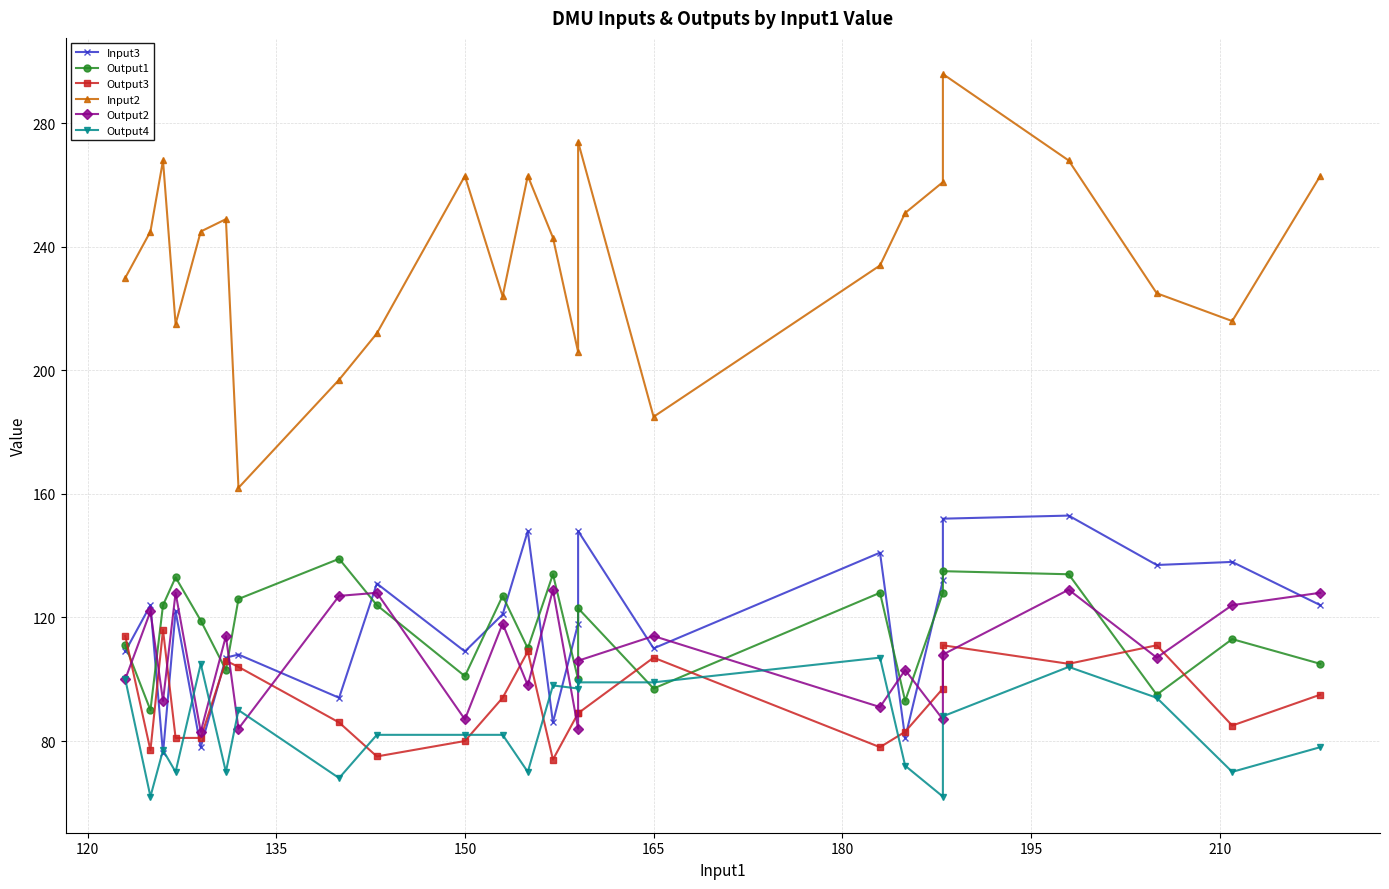

What are all the series names shown in the legend?

Input3, Output1, Output3, Input2, Output2, Output4